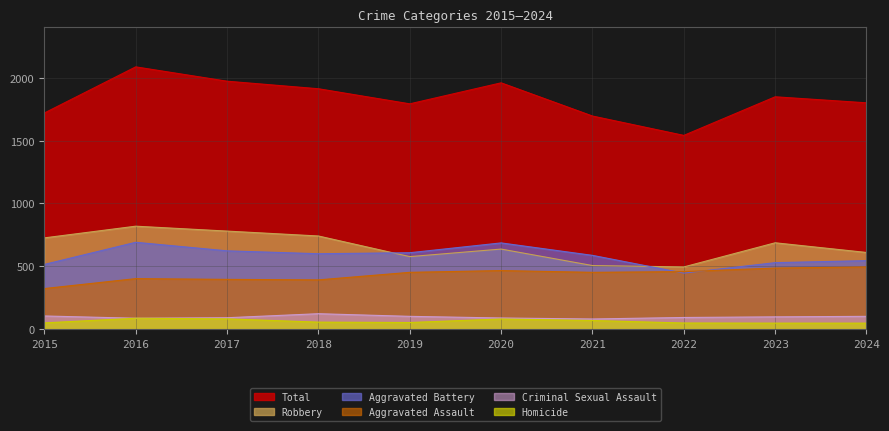

Where does the Criminal Sexual Assault series first go above 98?

2015